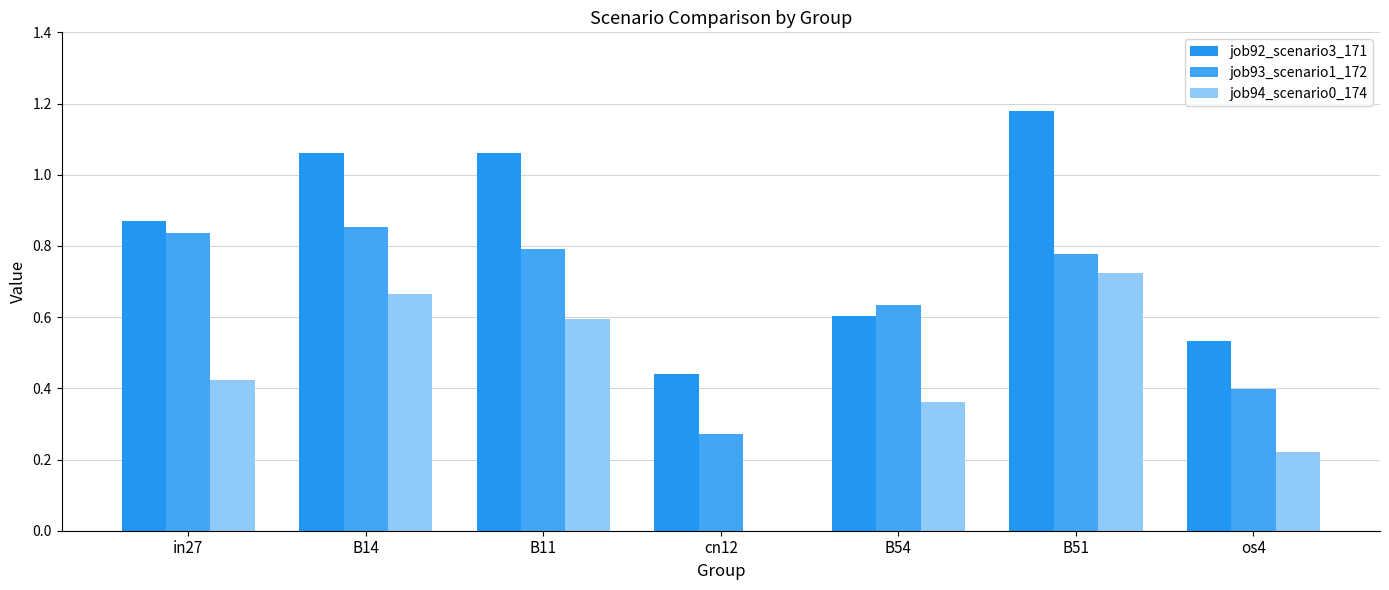

At which category is the sum across all series the highest?

B51